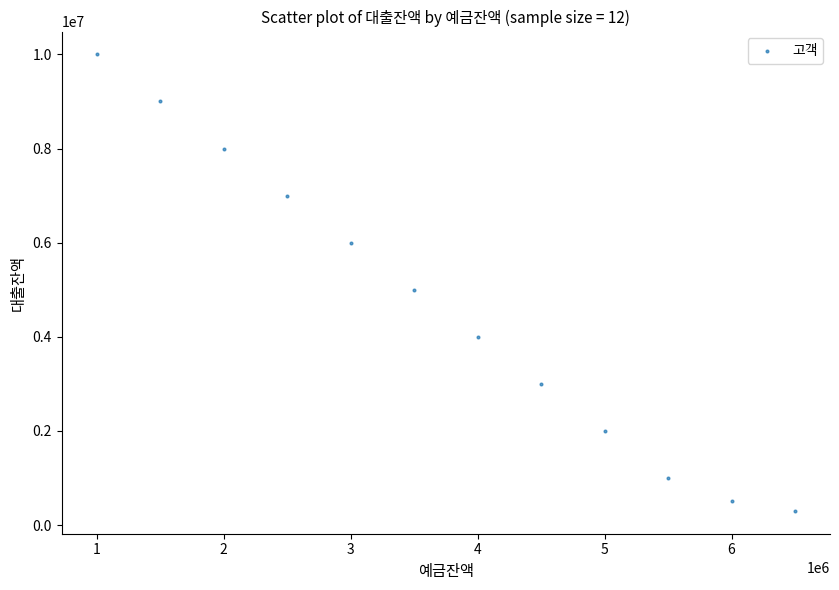

What Y value in the scatter plot is closest to 5150000?

5000000